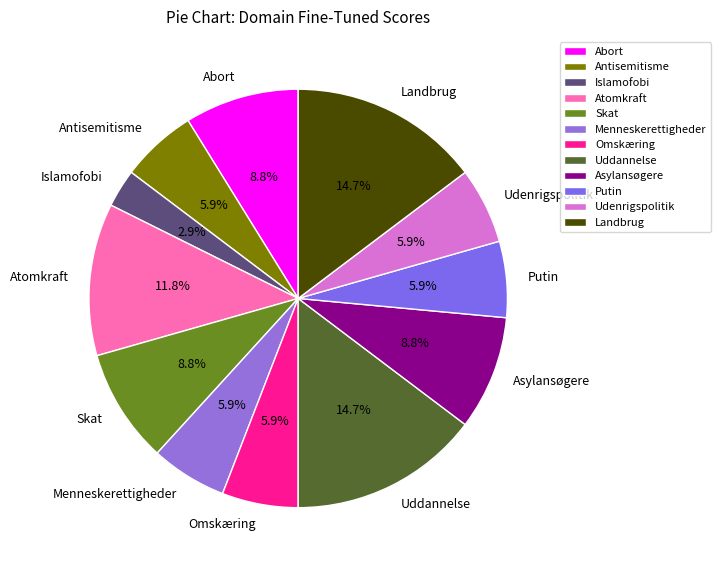

Does Skat account for over 50% of the chart?

No